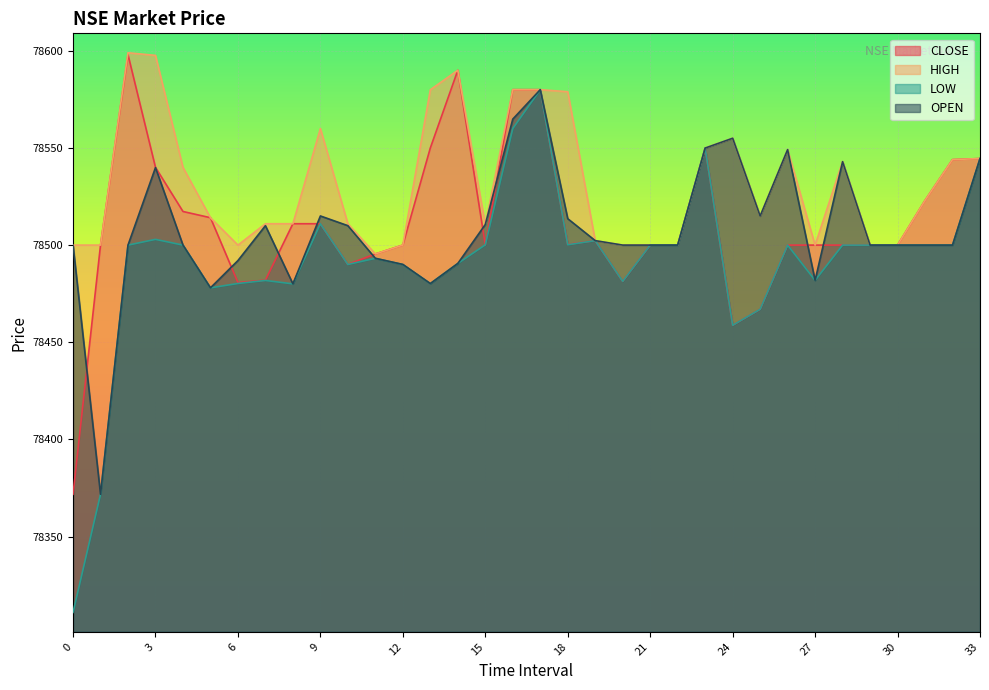

How many series are shown in this chart?

4